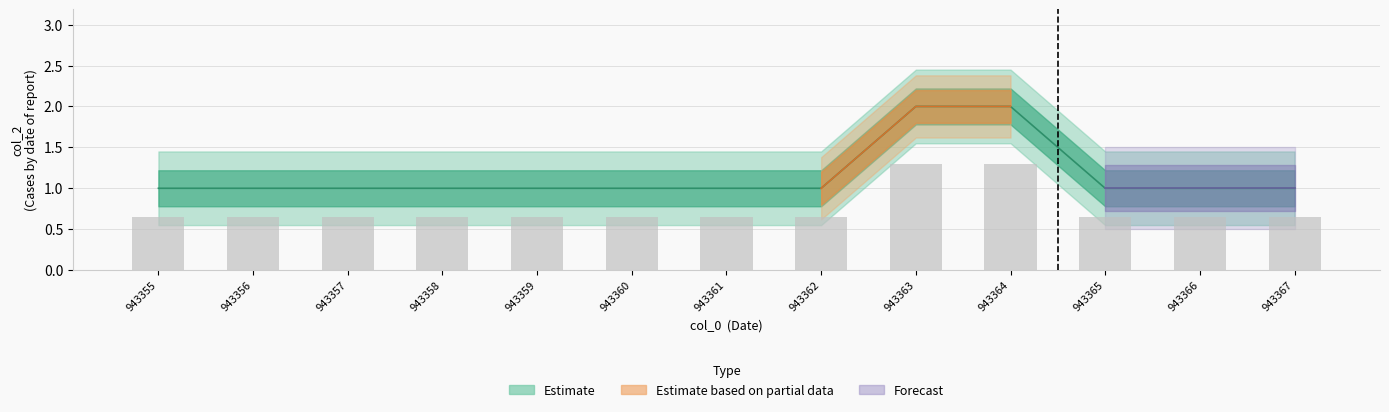

Count the number of categories in the chart.

13